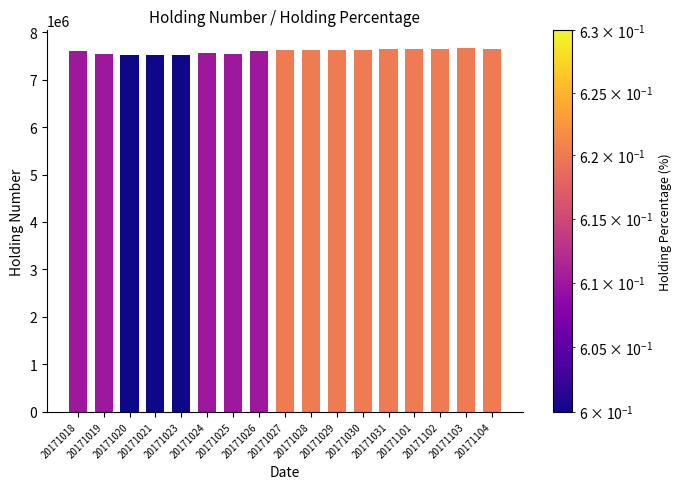

What is the ratio of the value at 20171018 to the value at 20171023?

1.0